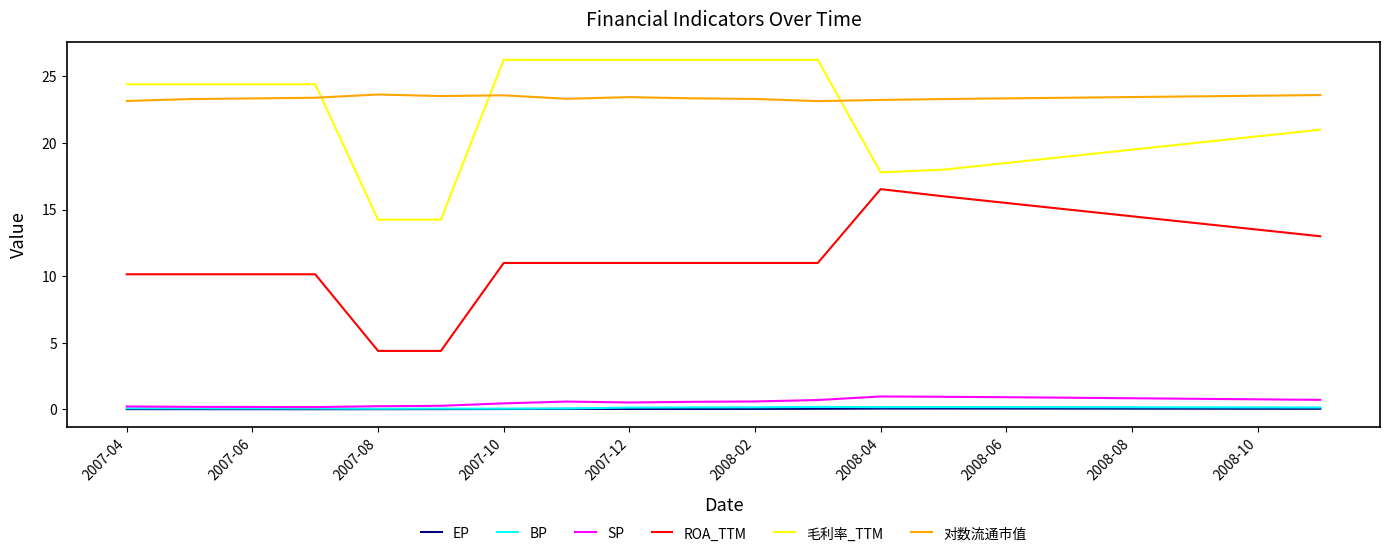

True or false: SP and 毛利率_TTM cross at least once.

False